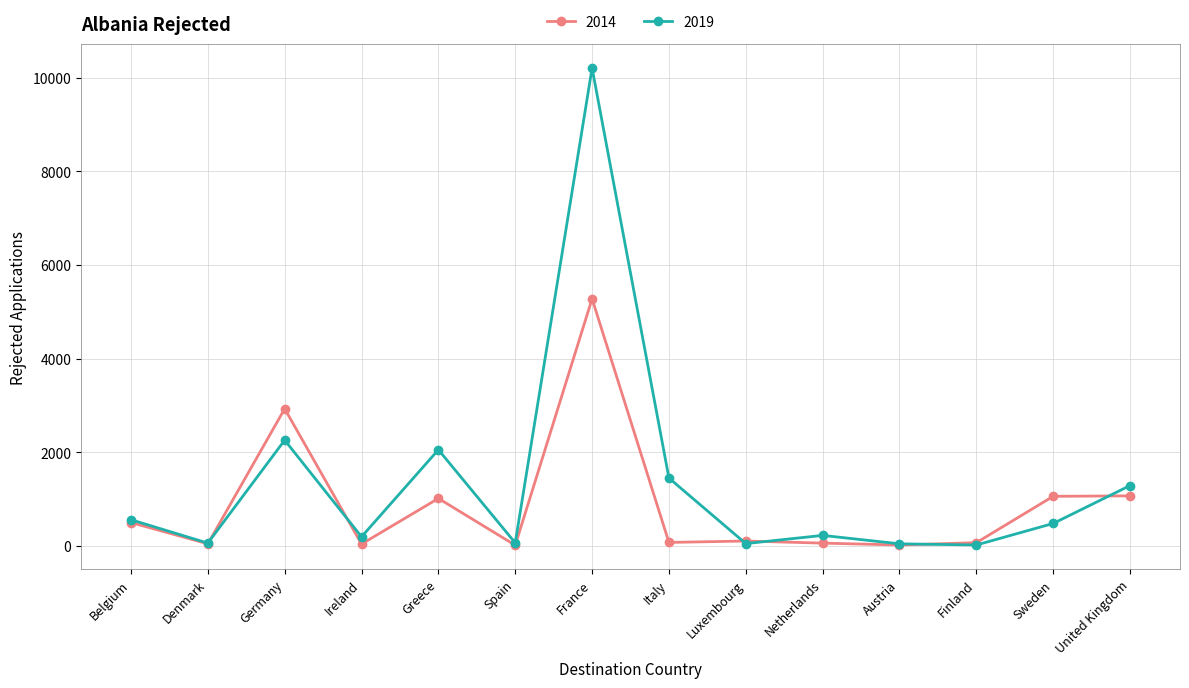

What is the label of the 13th point from the left?

Sweden